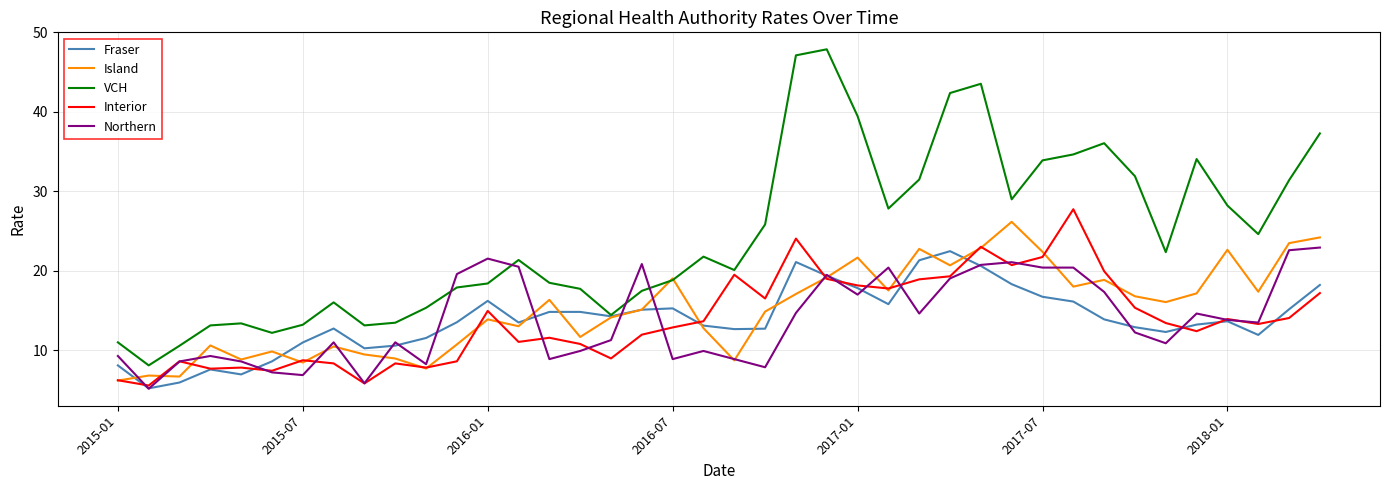

What is the difference between the maximum and minimum values in the Island series?

20.0